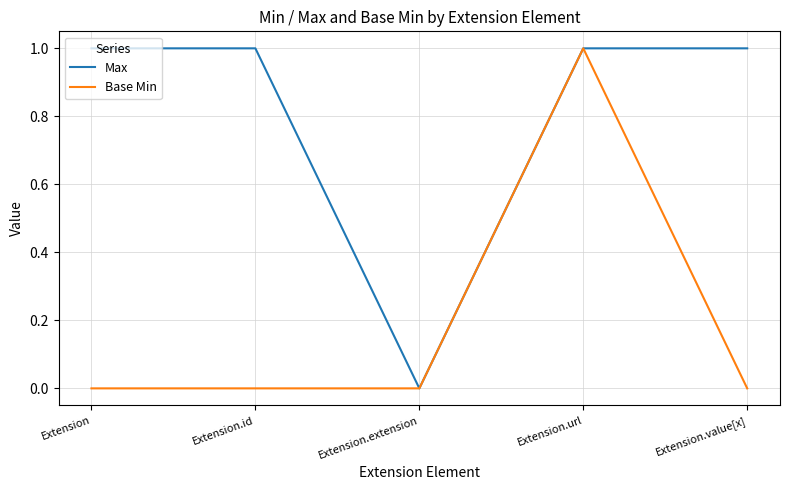

What are all the series names shown in the legend?

Max, Base Min